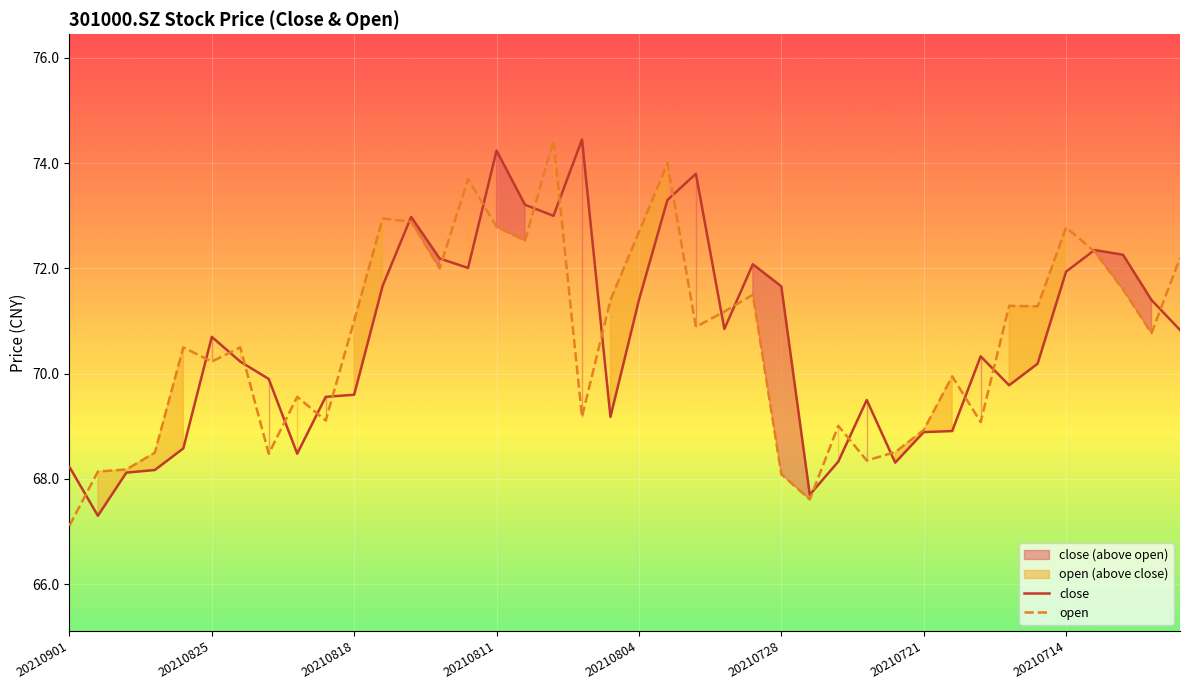

What is the sum of all close values?

2825.6